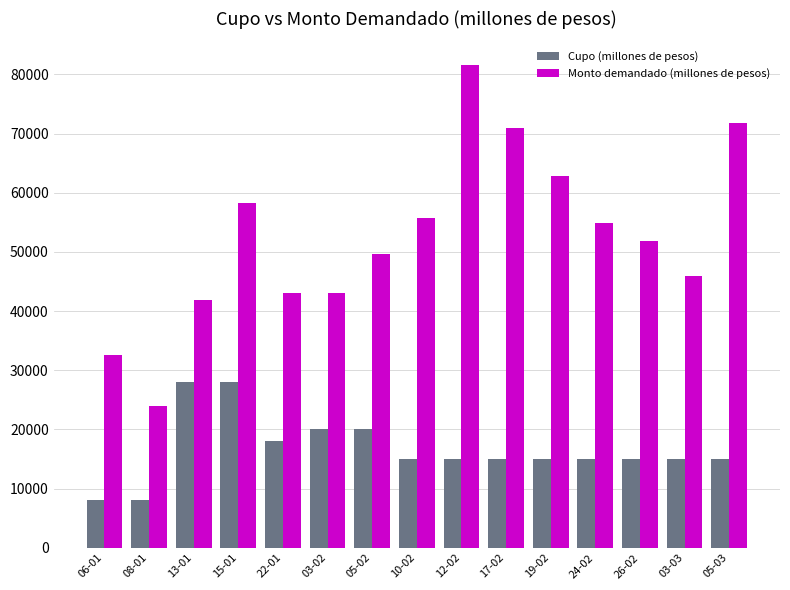

At 05-03, list the series in order from smallest to largest.

Cupo (millones de pesos), Monto demandado (millones de pesos)